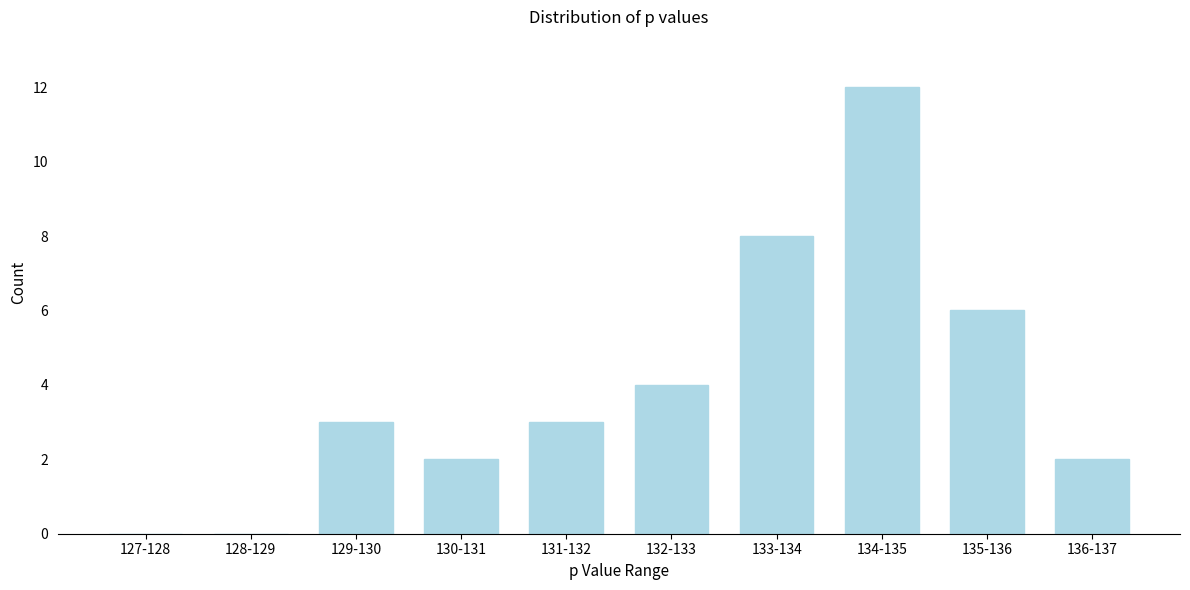

Reading left to right, transcribe all the data shown in this chart.

127-128=0	128-129=0	129-130=3	130-131=2	131-132=3	132-133=4	133-134=8	134-135=12	135-136=6	136-137=2